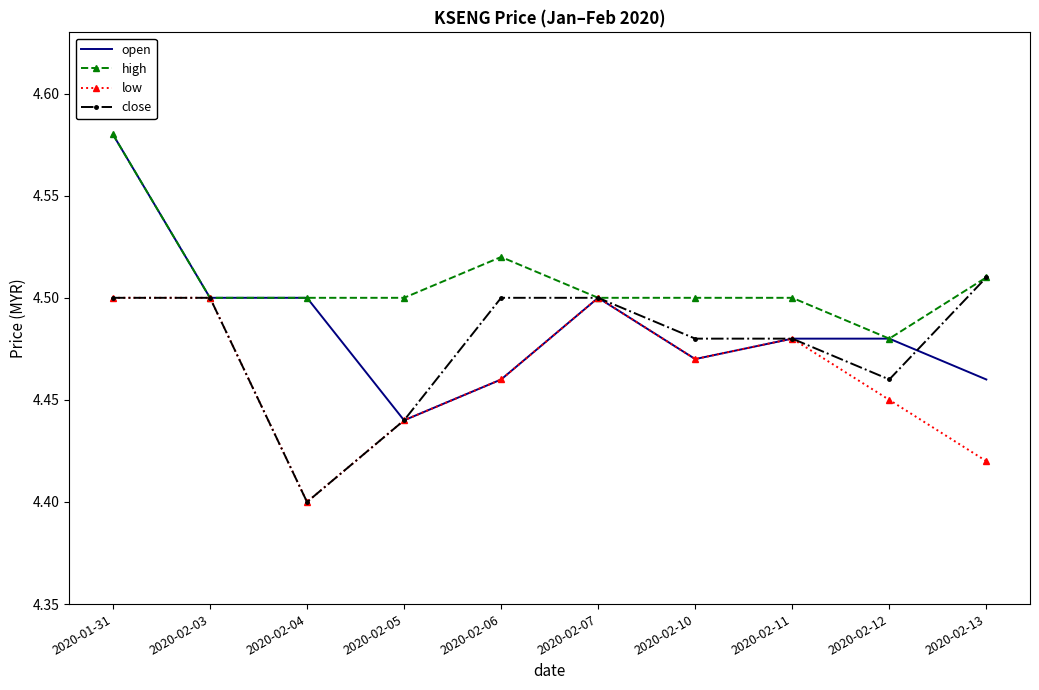

Where is open nearest to the value 4?

2020-02-05